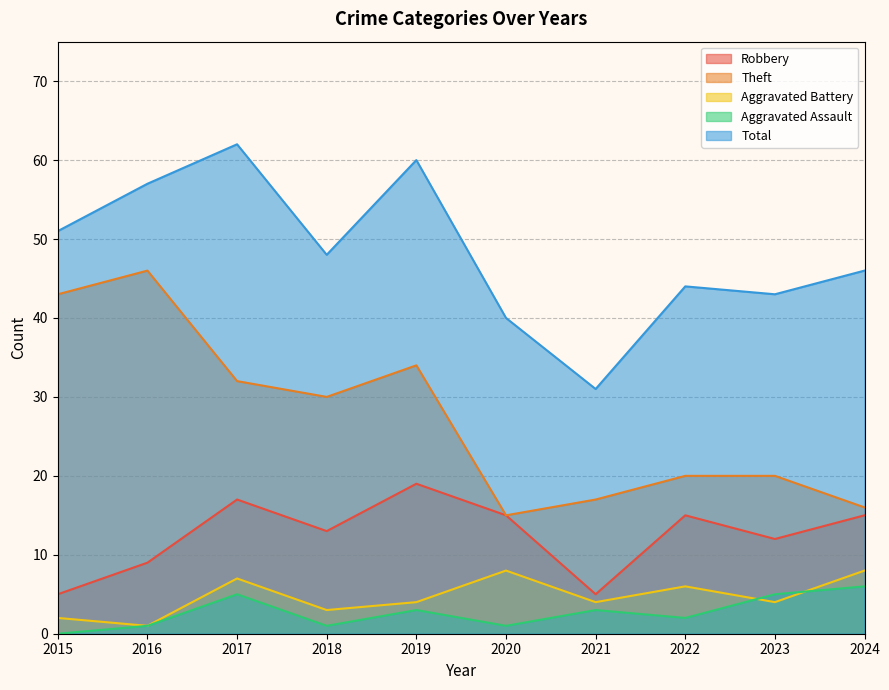

How many series are shown in this chart?

5